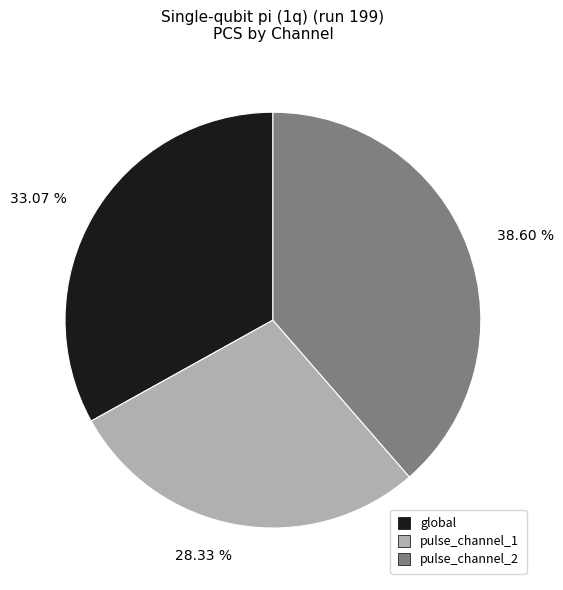

To the nearest percent, what portion does pulse_channel_1 represent?

28%